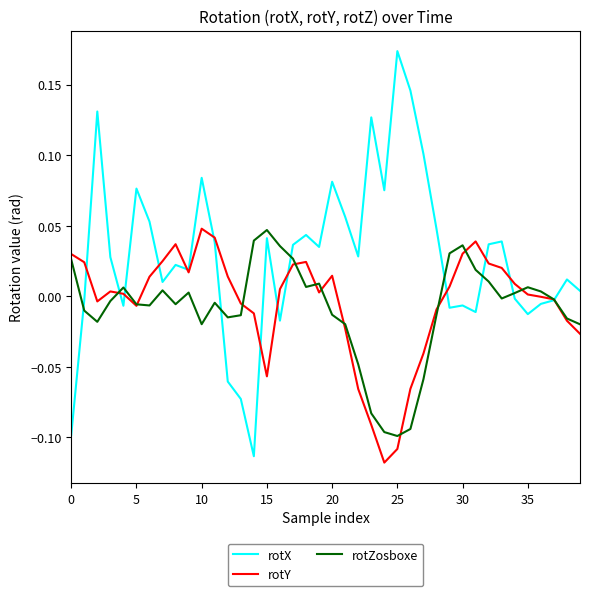

Which series has the widest spread of values?

rotX